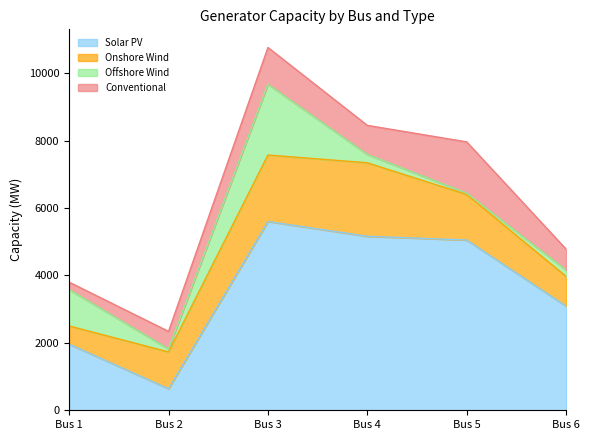

Reading right to left, transcribe all the data shown in this chart.

Solar PV: Bus 6=3090	Bus 5=5050	Bus 4=5160	Bus 3=5600	Bus 2=640	Bus 1=1960
Onshore Wind: Bus 6=880	Bus 5=1350	Bus 4=2180	Bus 3=1970	Bus 2=1090	Bus 1=540
Offshore Wind: Bus 6=190	Bus 5=40	Bus 4=250	Bus 3=2100	Bus 2=90	Bus 1=1080
Conventional: Bus 6=620	Bus 5=1520	Bus 4=860	Bus 3=1090	Bus 2=520	Bus 1=220